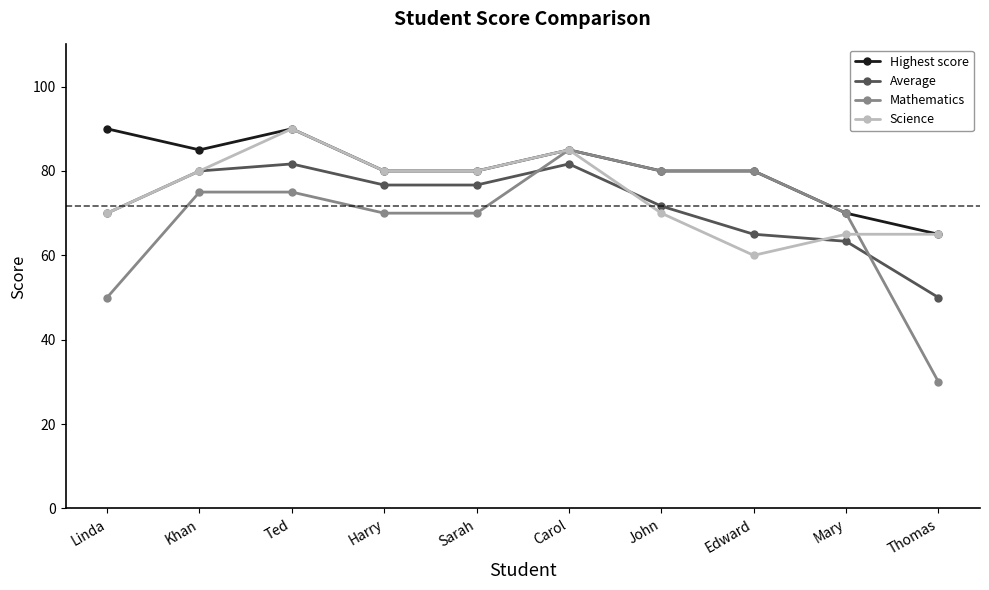

What is the highest value of the Mathematics series?

85.0